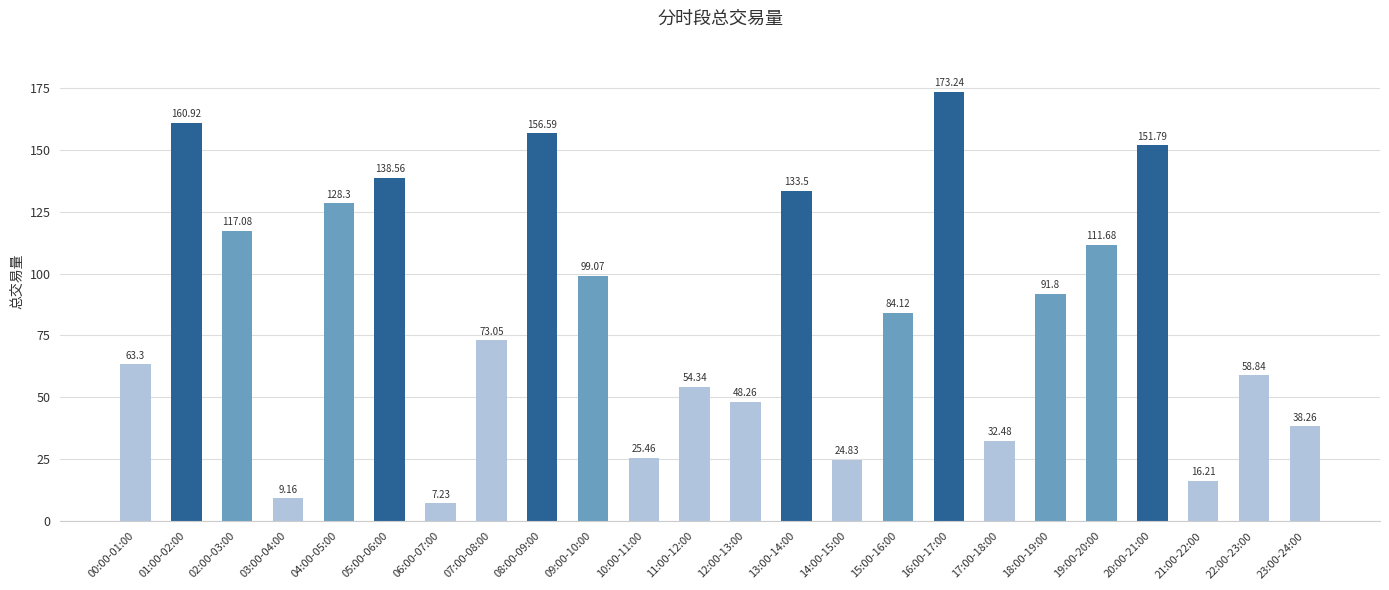

What is the ratio of the value at 11:00-12:00 to the value at 23:00-24:00?

1.4